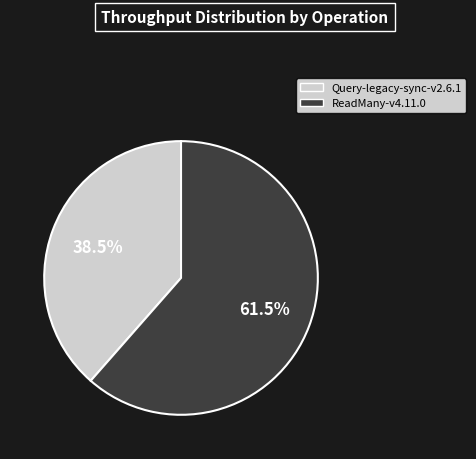

What is the largest slice in the pie chart?

ReadMany-v4.11.0